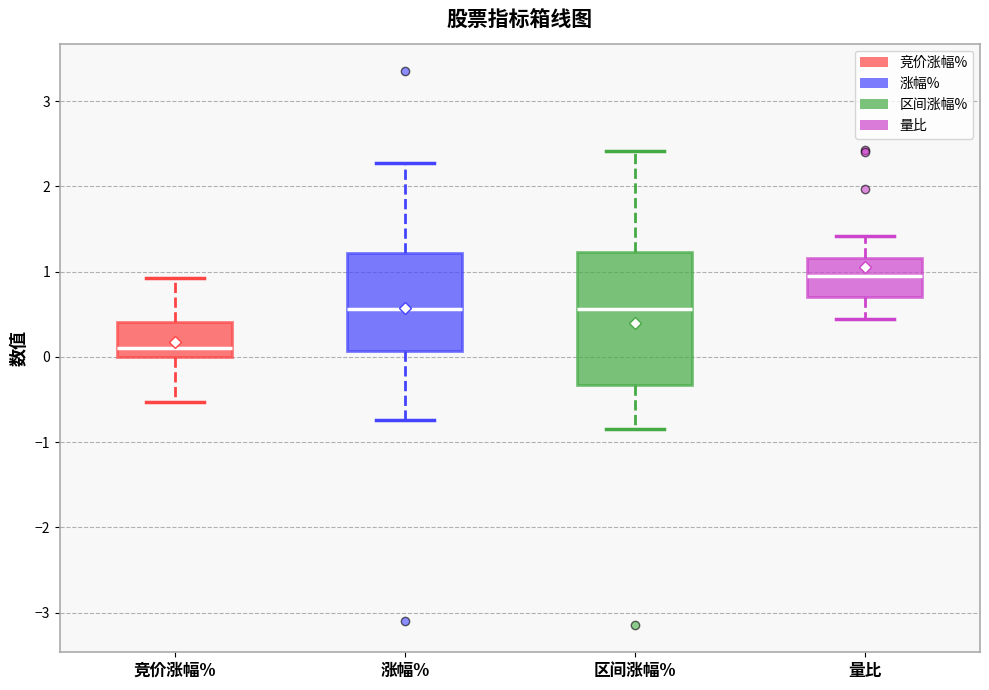

Which box's median line is the lowest?

竞价涨幅%